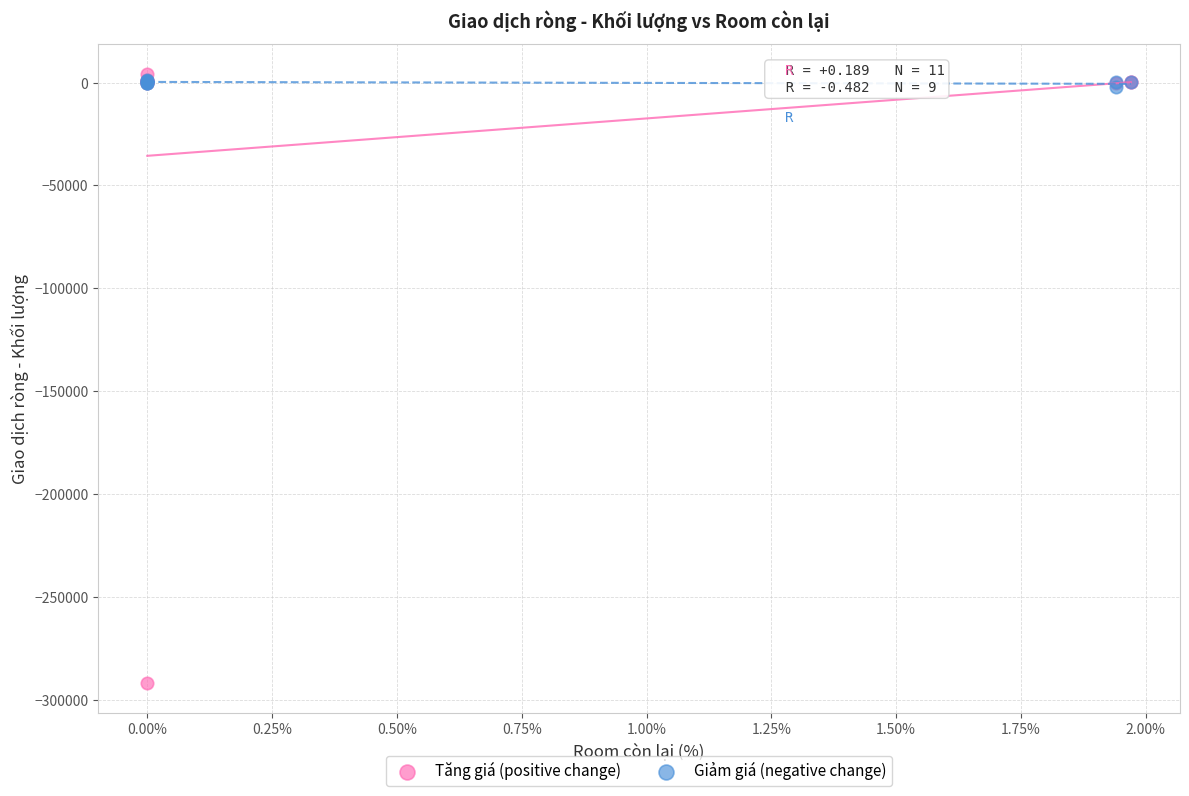

What are all the series names shown in the legend?

Tăng giá (positive change), Giảm giá (negative change)